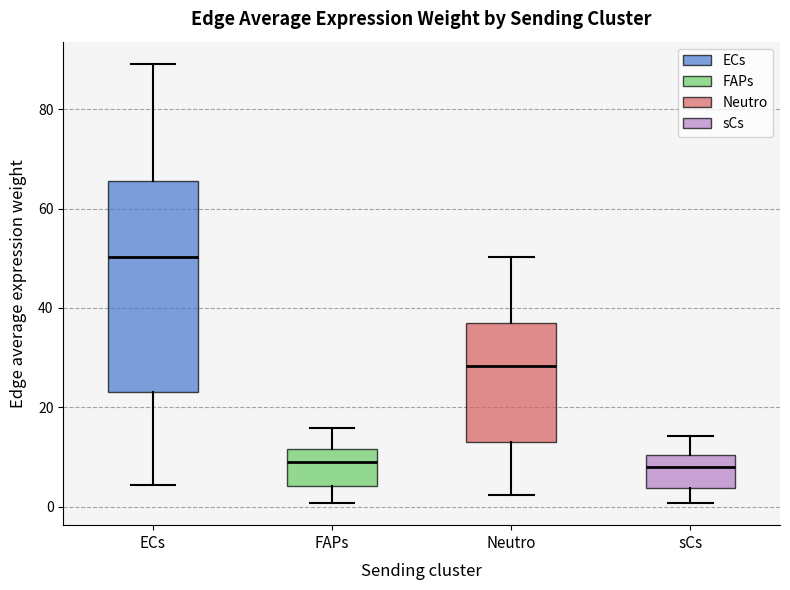

Which box is the tallest, from its lower edge to its upper edge?

ECs